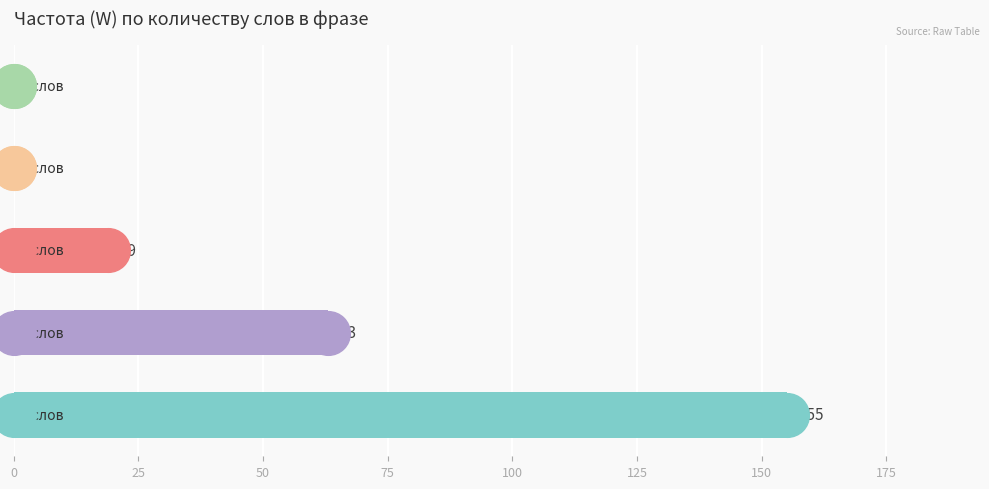

Which has a higher value, 100 or 25?

25